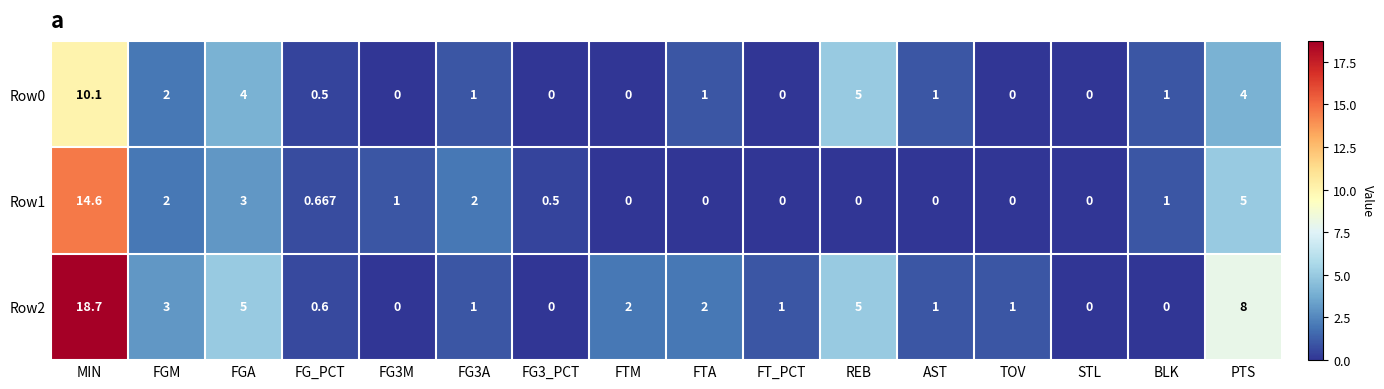

At which category is the sum across all series the highest?

MIN